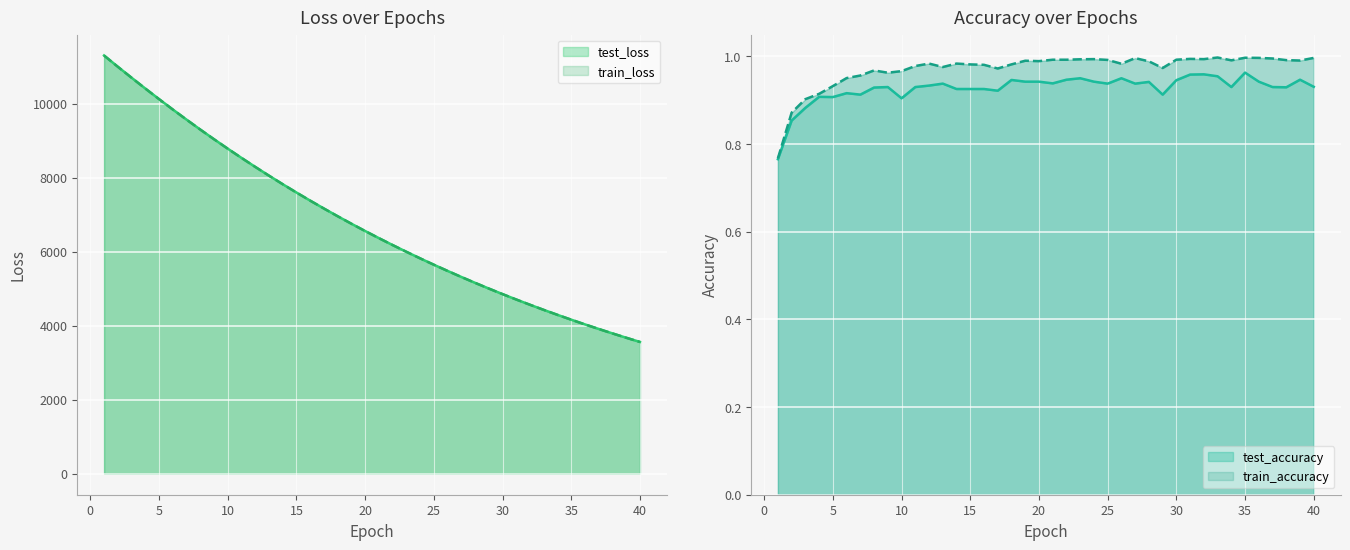

What is the sum of all test_accuracy values?

37.1